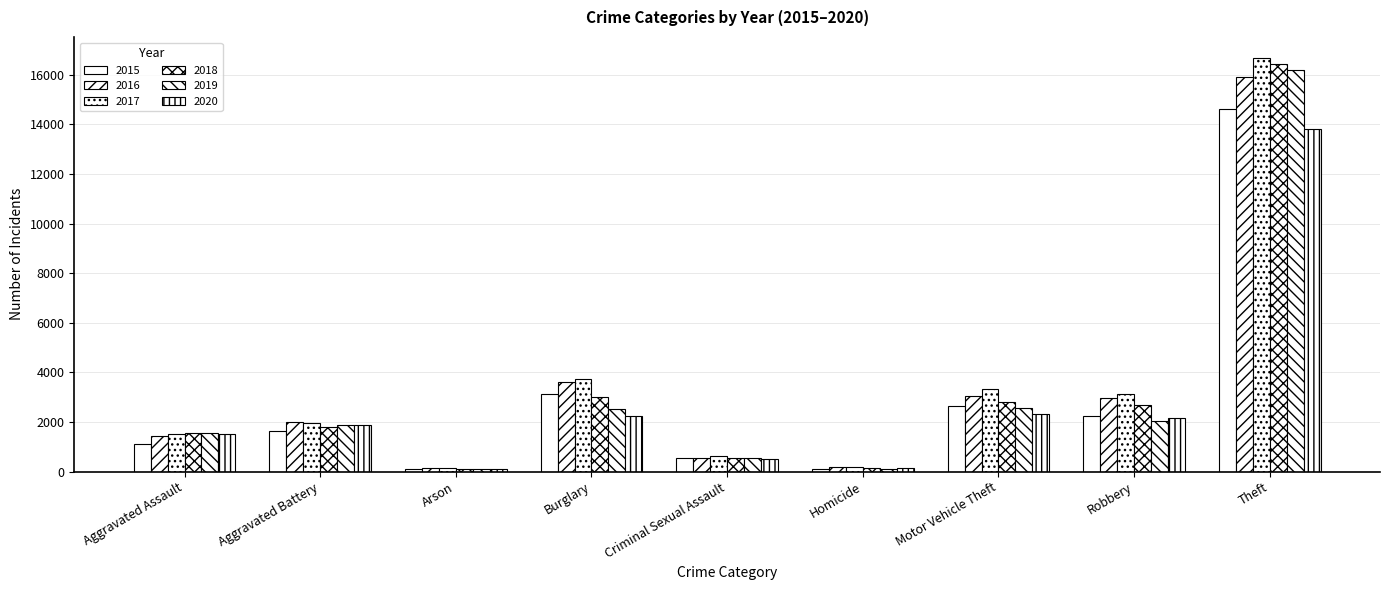

What is the total value across all series at Burglary?

18277